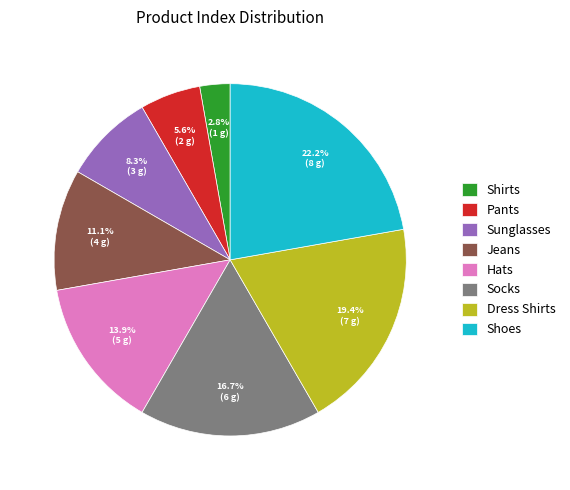

Which has a higher value, Hats or Shirts?

Hats